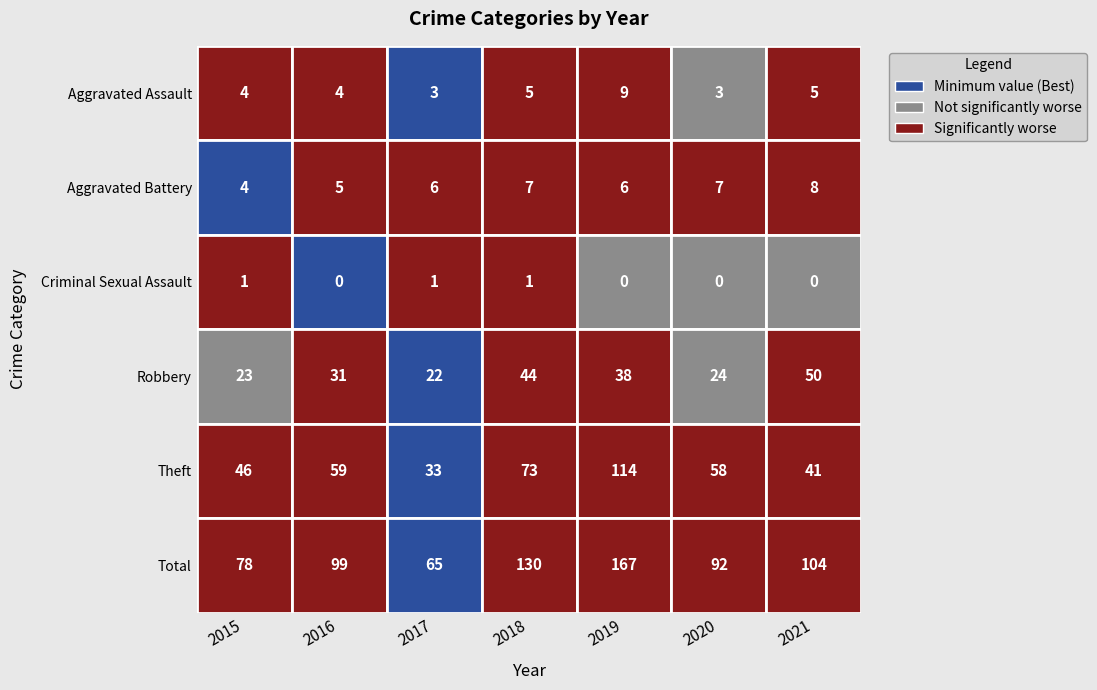

Where is Criminal Sexual Assault nearest to the value 0?

2016